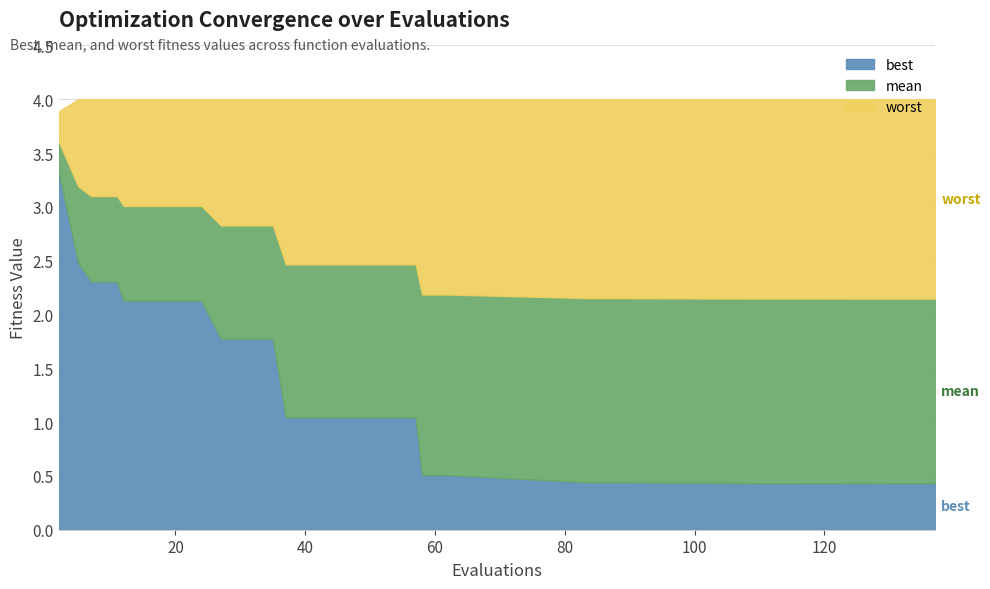

Which series has the largest total across all categories?

worst